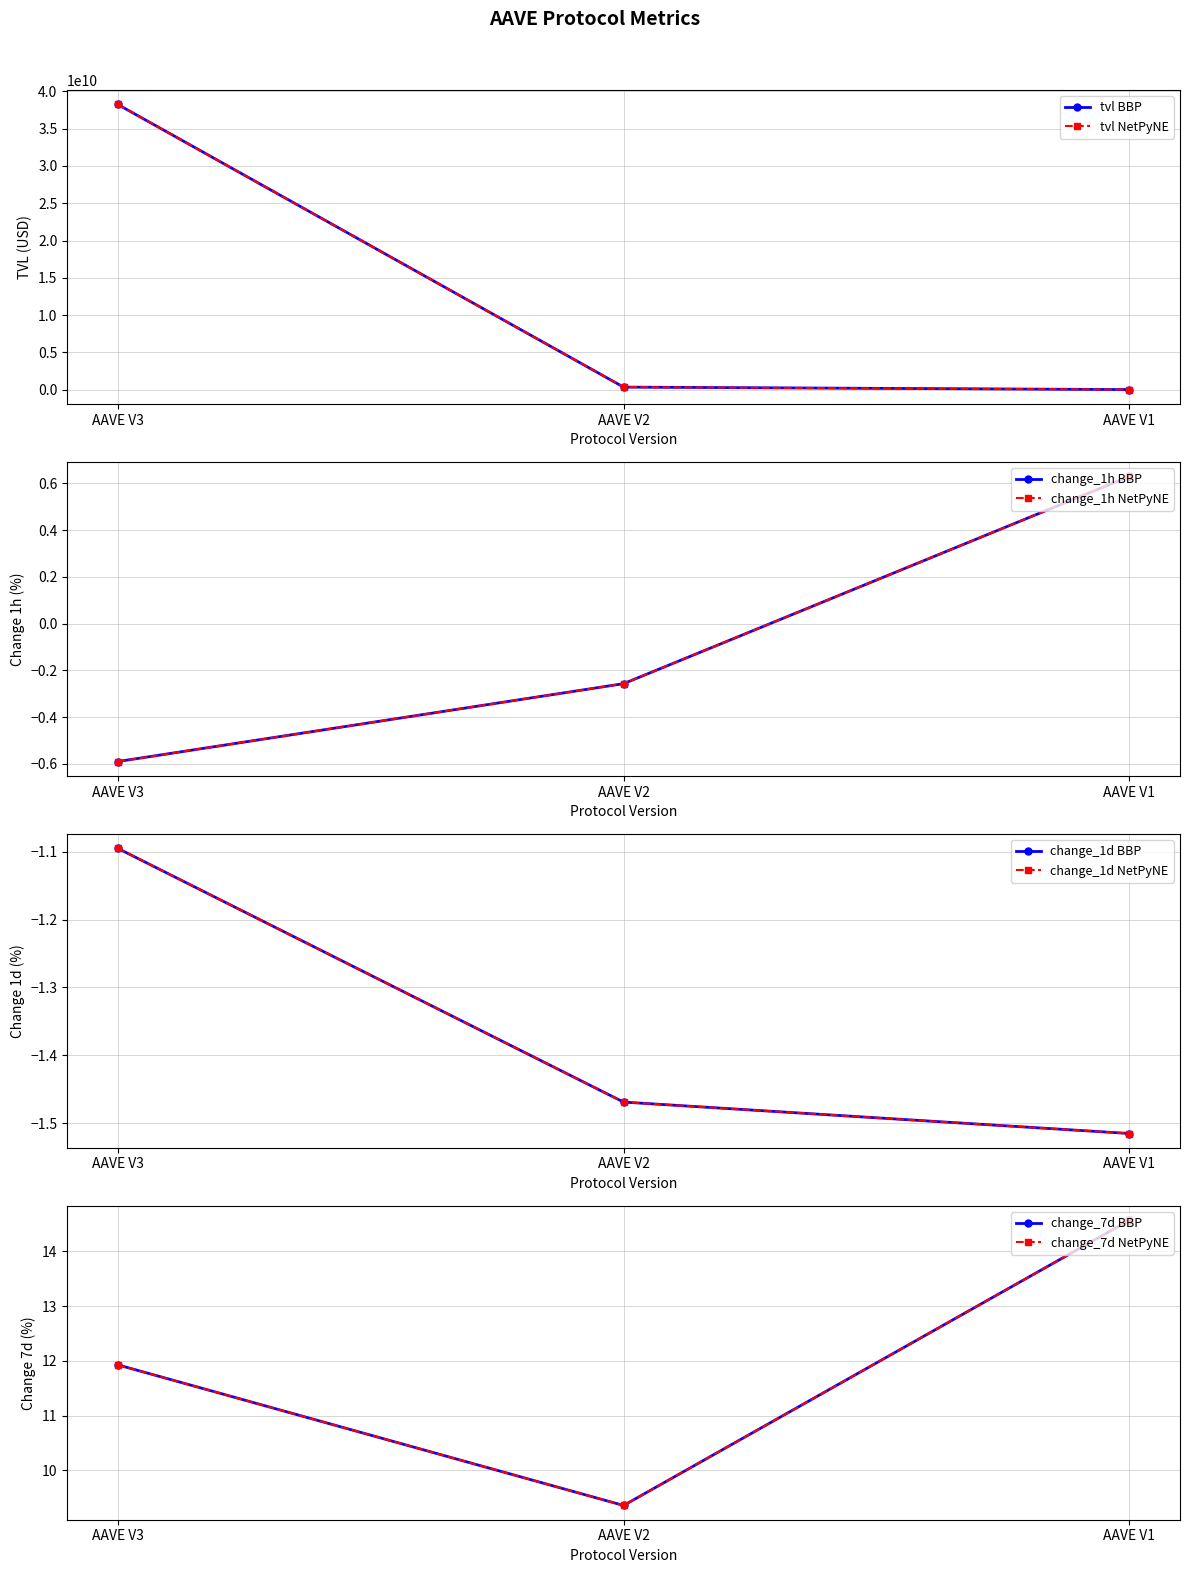

Reading left to right, what are all the values shown in this chart?

tvl: AAVE V3=38252610667.9	AAVE V2=348659402.6	AAVE V1=15693180.0
change_1h: AAVE V3=-0.6	AAVE V2=-0.3	AAVE V1=0.6
change_1d: AAVE V3=-1.1	AAVE V2=-1.5	AAVE V1=-1.5
change_7d: AAVE V3=11.9	AAVE V2=9.4	AAVE V1=14.6